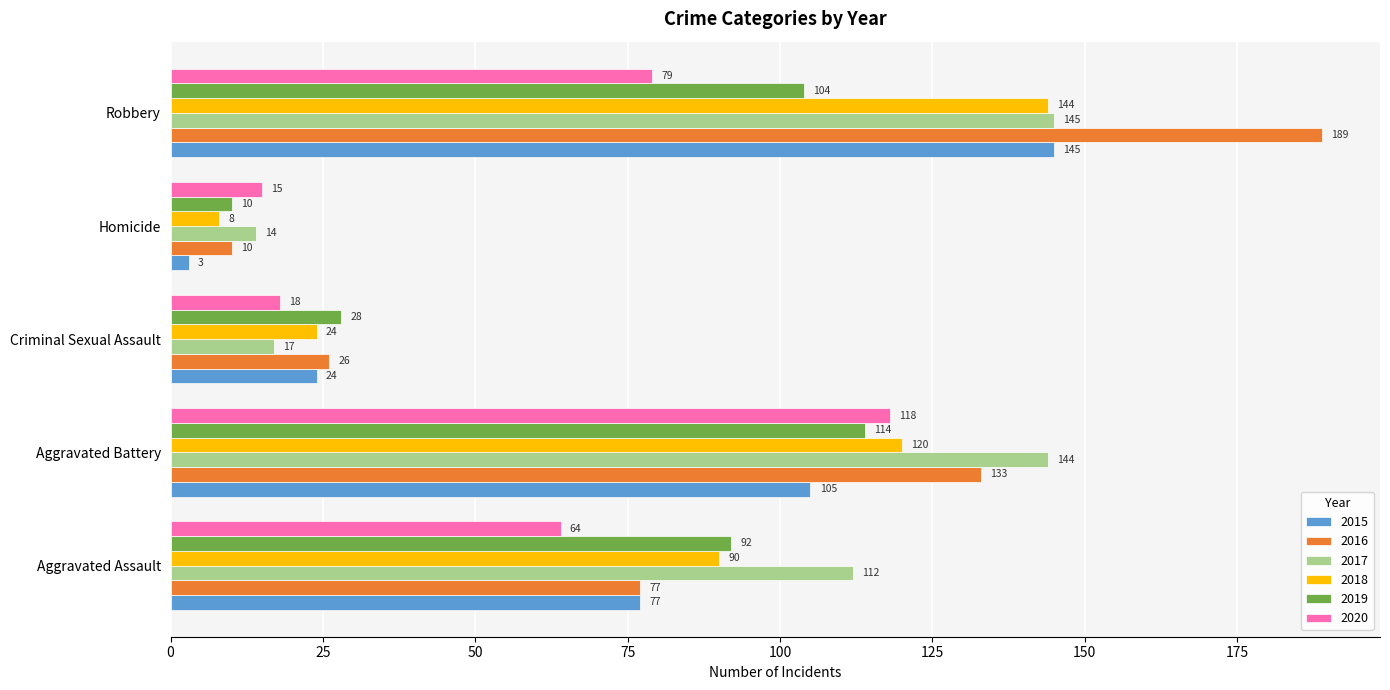

Which series has the widest spread of values?

2016